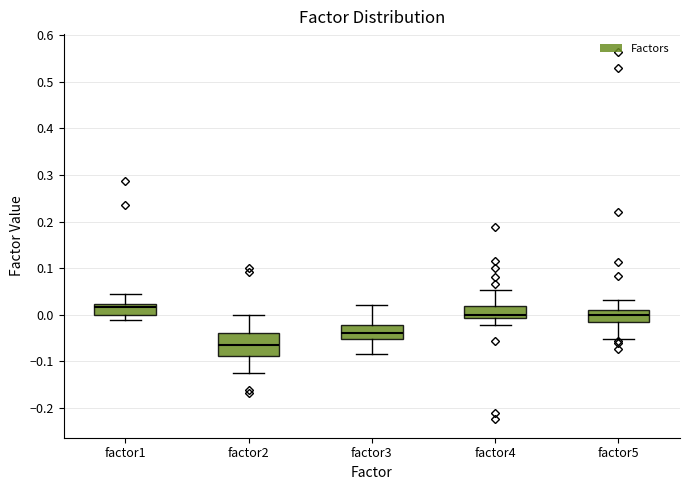

Reading left to right, read every box against the y-axis: the position of its median line, the range the box covers, and the ends of its whiskers. The values are not printed on the chart, so give them approximately, as read against the axis.

factor1: median 0.02 (just below the box's upper edge), box 0.00 to 0.02, whiskers -0.01 to 0.04
factor2: median -0.07, box -0.09 to -0.04, whiskers -0.13 to 0.00
factor3: median -0.04, box -0.05 to -0.02, whiskers -0.09 to 0.02
factor4: median 0.00, box -0.01 to 0.02, whiskers -0.02 to 0.05
factor5: median 0.00, box -0.02 to 0.01, whiskers -0.05 to 0.03